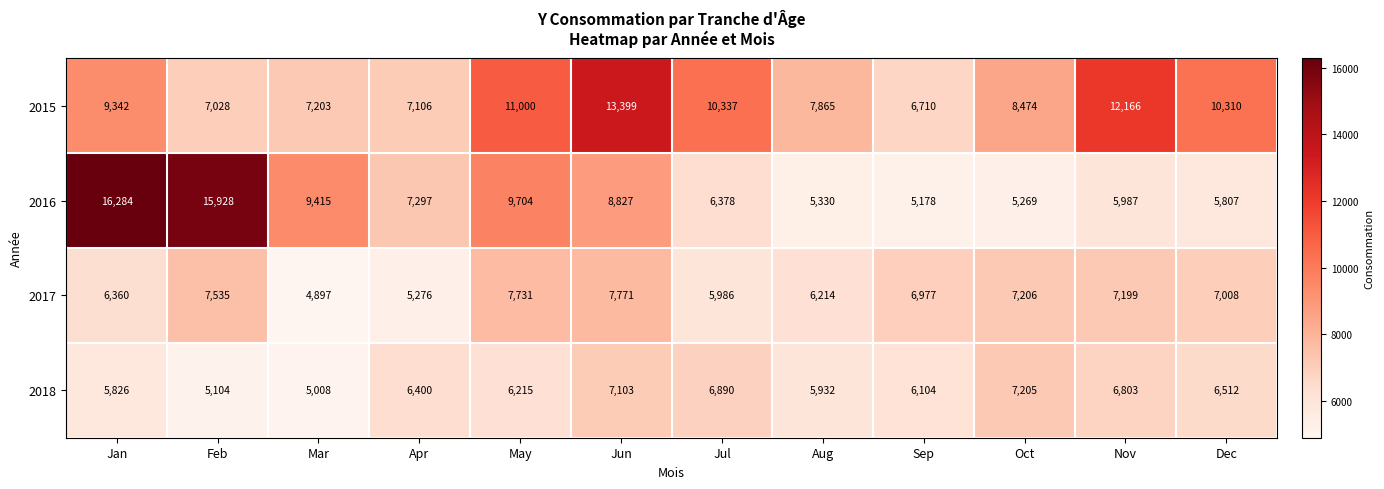

What is the greatest value displayed?

16284